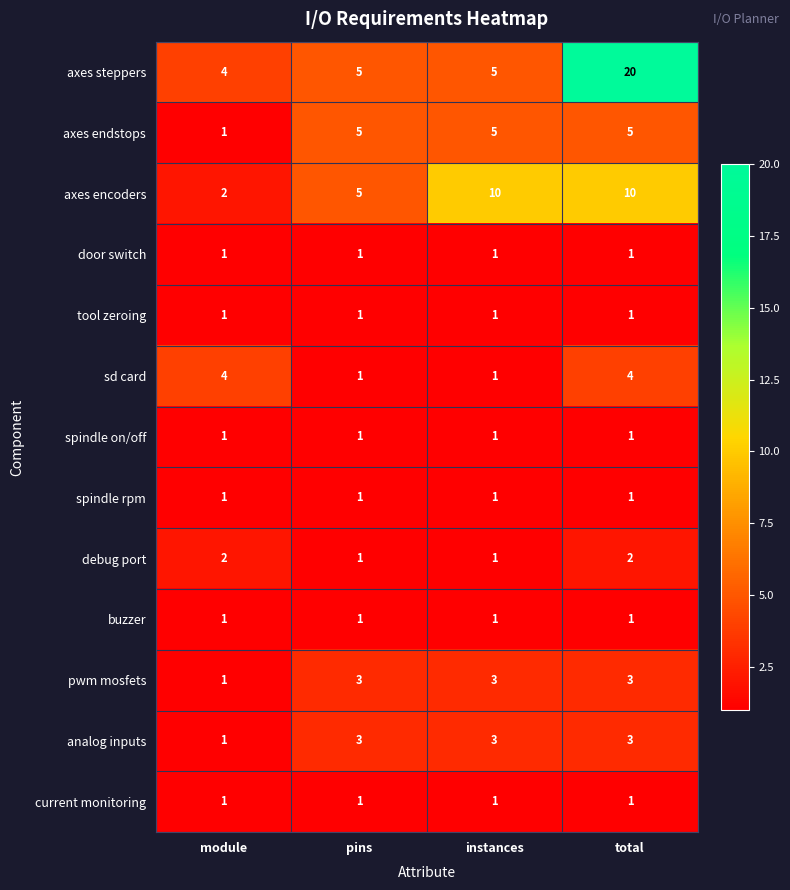

Read the axes steppers value at pins.

5